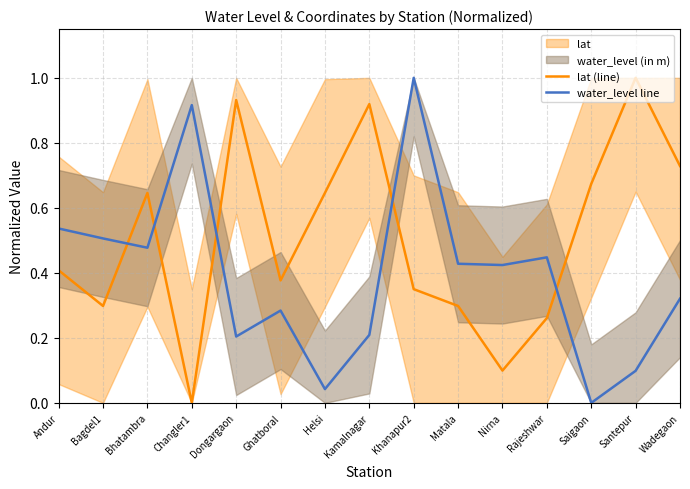

List the series in order of their peak value, highest first.

lat (line), water_level line